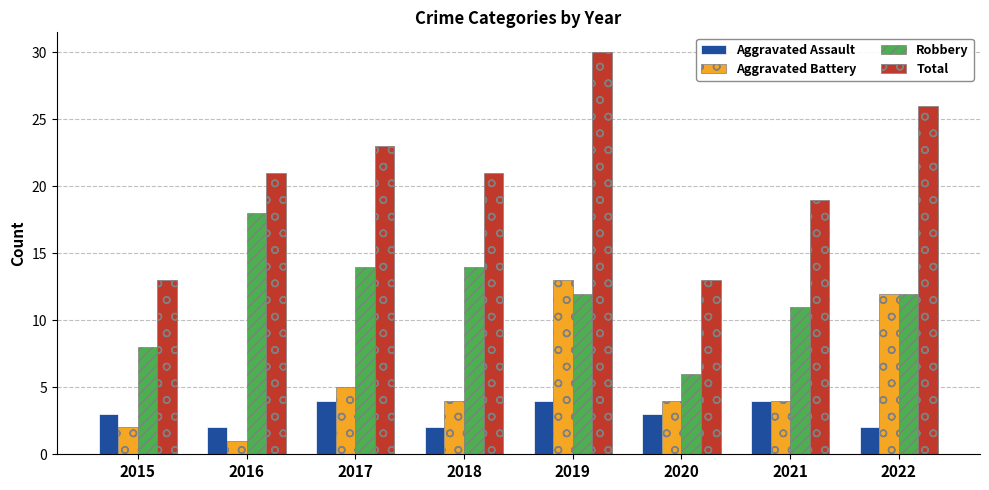

What is the spread (max minus min) of values at 2016?

20